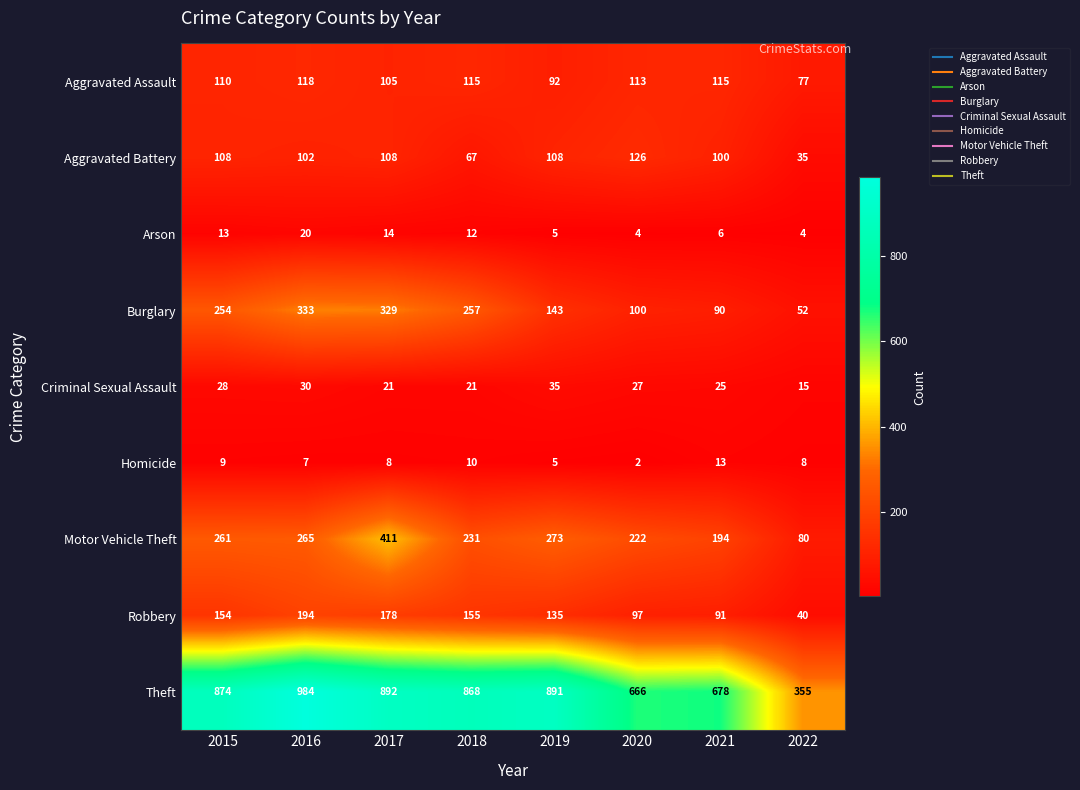

What is the total value across all series at 2022?

666